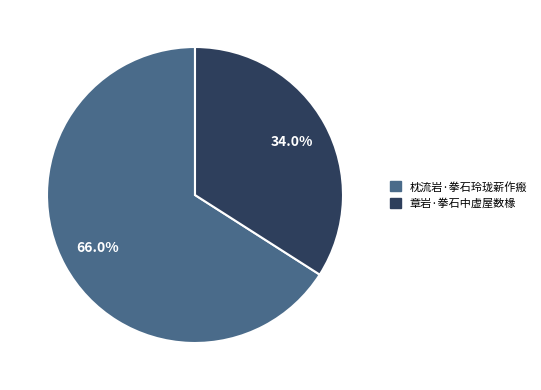

How much of the chart is everything except 章岩·拳石中虚屋数椽?

66.0%